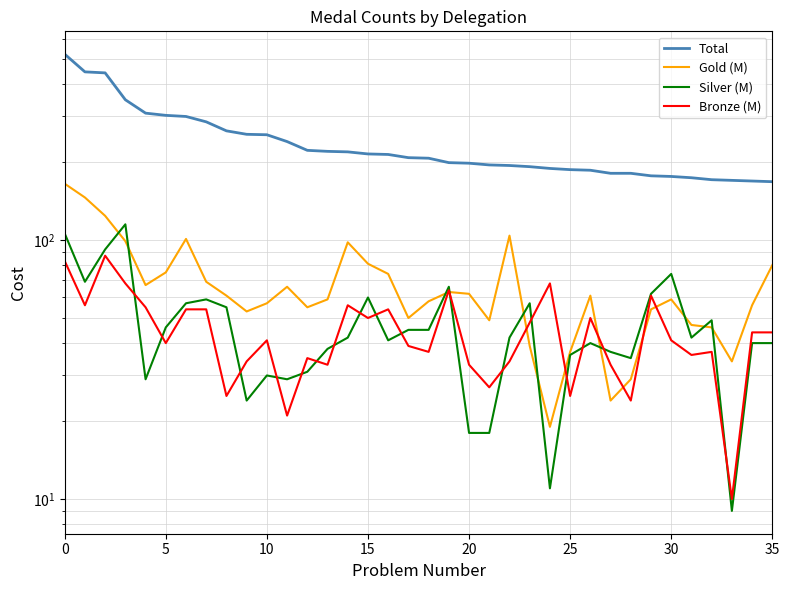

What are all the series names shown in the legend?

Total, Gold (M), Silver (M), Bronze (M)